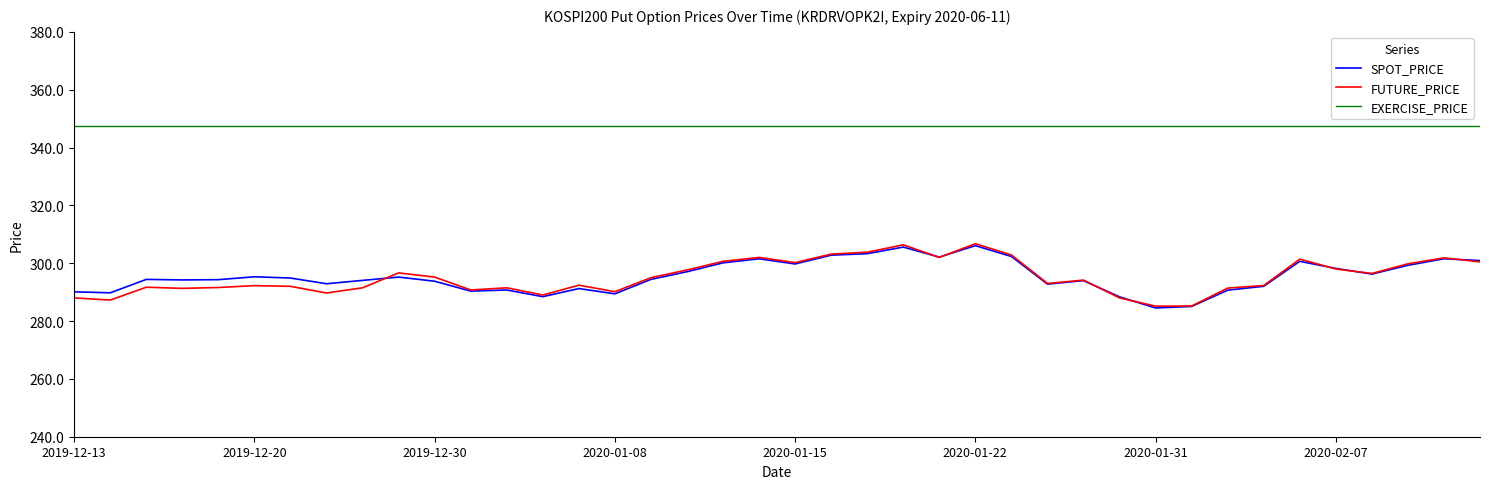

What is the maximum value shown in the chart?

347.5